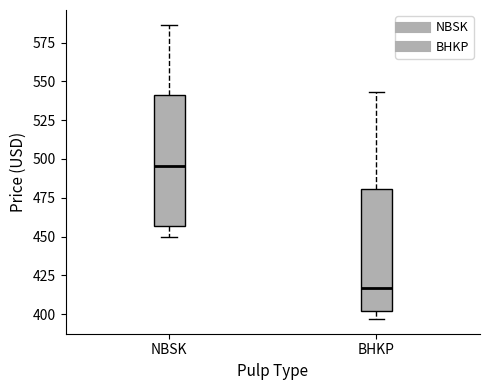

Reading left to right, transcribe this box plot: for each box, give where its median line is, the range the box spans, and where its two whiskers end, as read against the y-axis. The values are not printed on the chart, so give them approximately, as read against the axis.

NBSK: median 495, box 455 to 540, whiskers 450 to 585
BHKP: median 415, box 400 to 480, whiskers 395 to 545